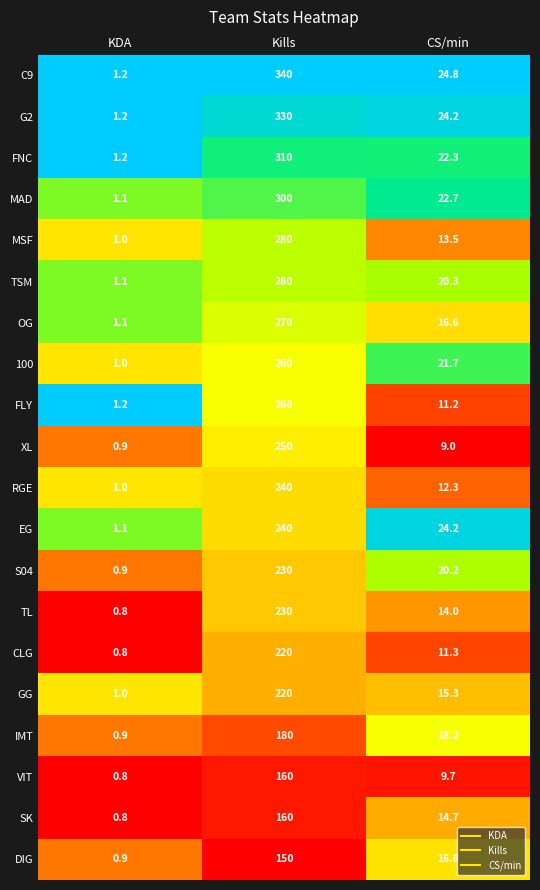

What is the total value across all series at KDA?

20.0